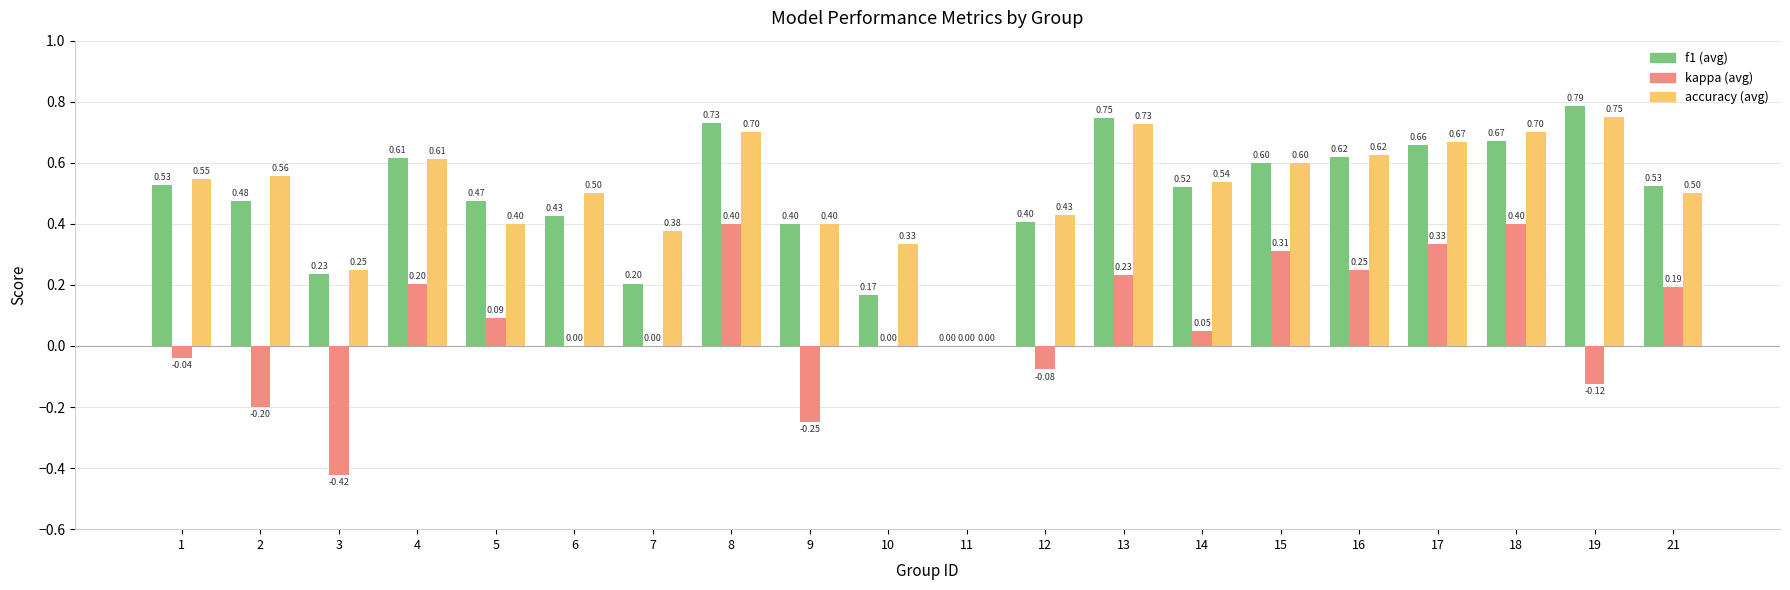

At which category is the sum across all series the highest?

8